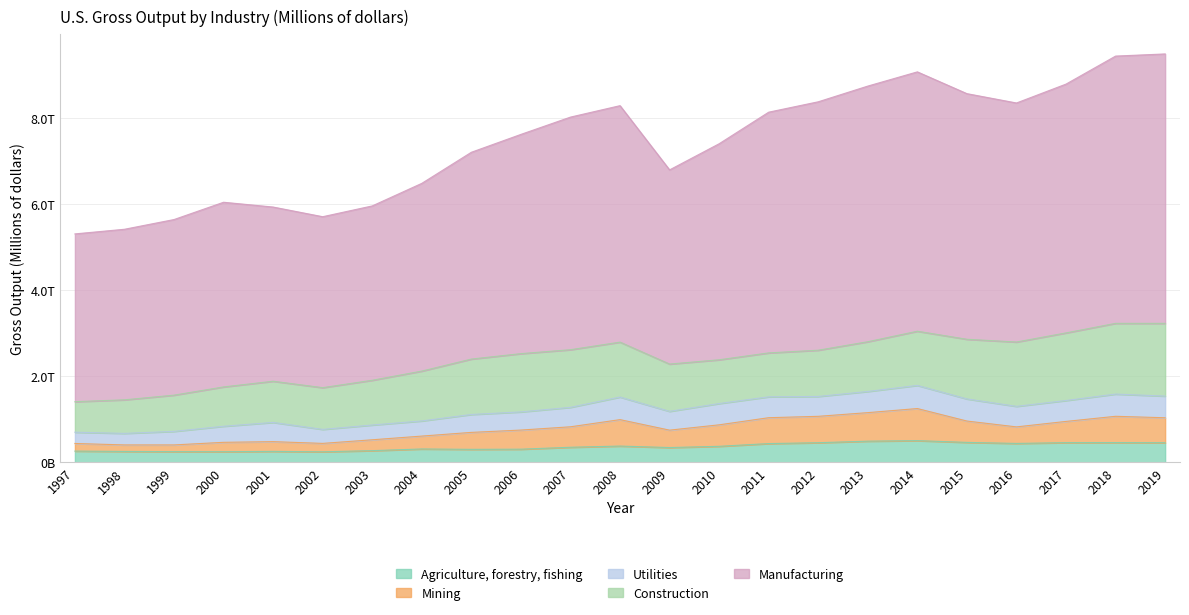

The Manufacturing series shows 8017349 at 2007. True or false?

True